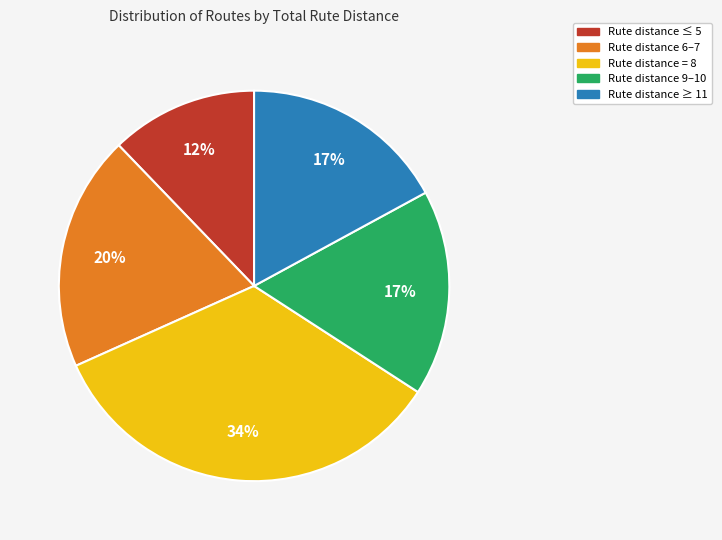

Count the number of slices in the pie.

5